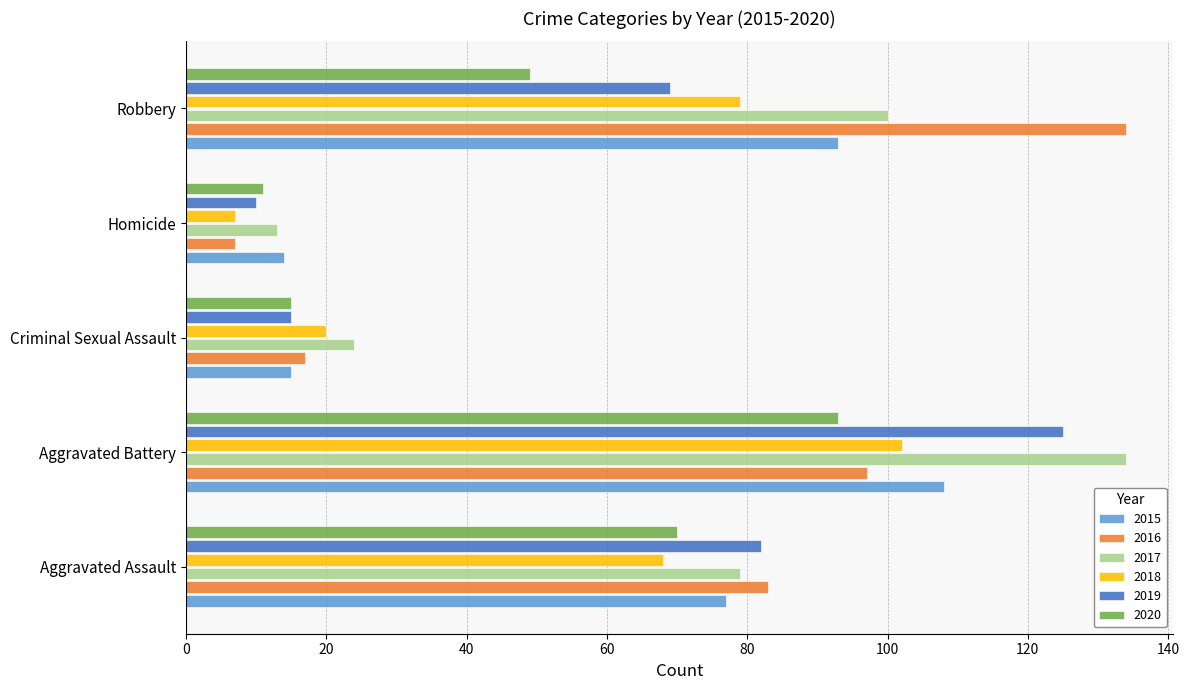

Rank the categories by 2019 value from highest to lowest.

Aggravated Battery, Aggravated Assault, Robbery, Criminal Sexual Assault, Homicide